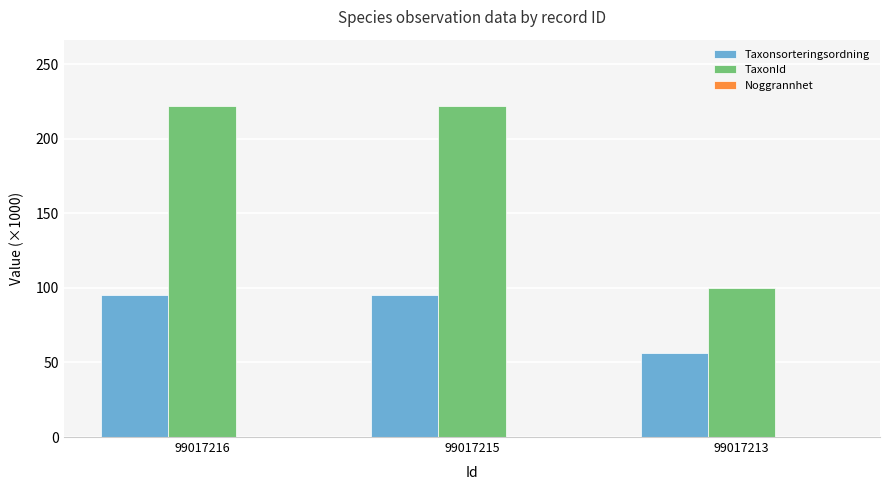

Is it true that TaxonId equals 221.9 at 99017215?

True